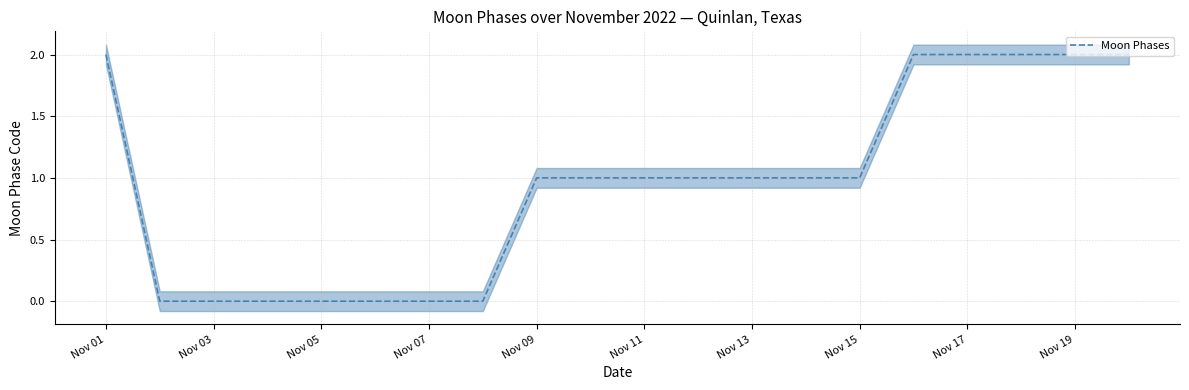

Is it true that Moon Phases equals 1 at Nov 19?

False